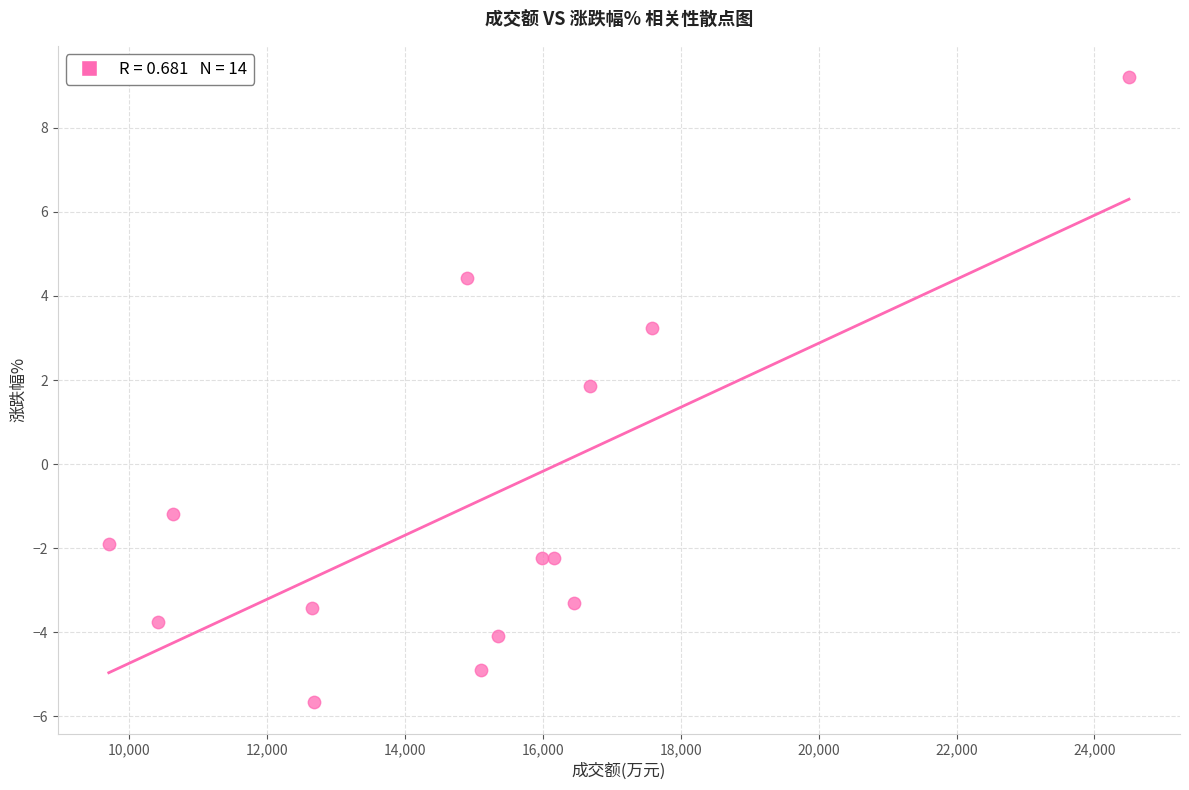

What is the range of Y values (max minus min)?

14.9